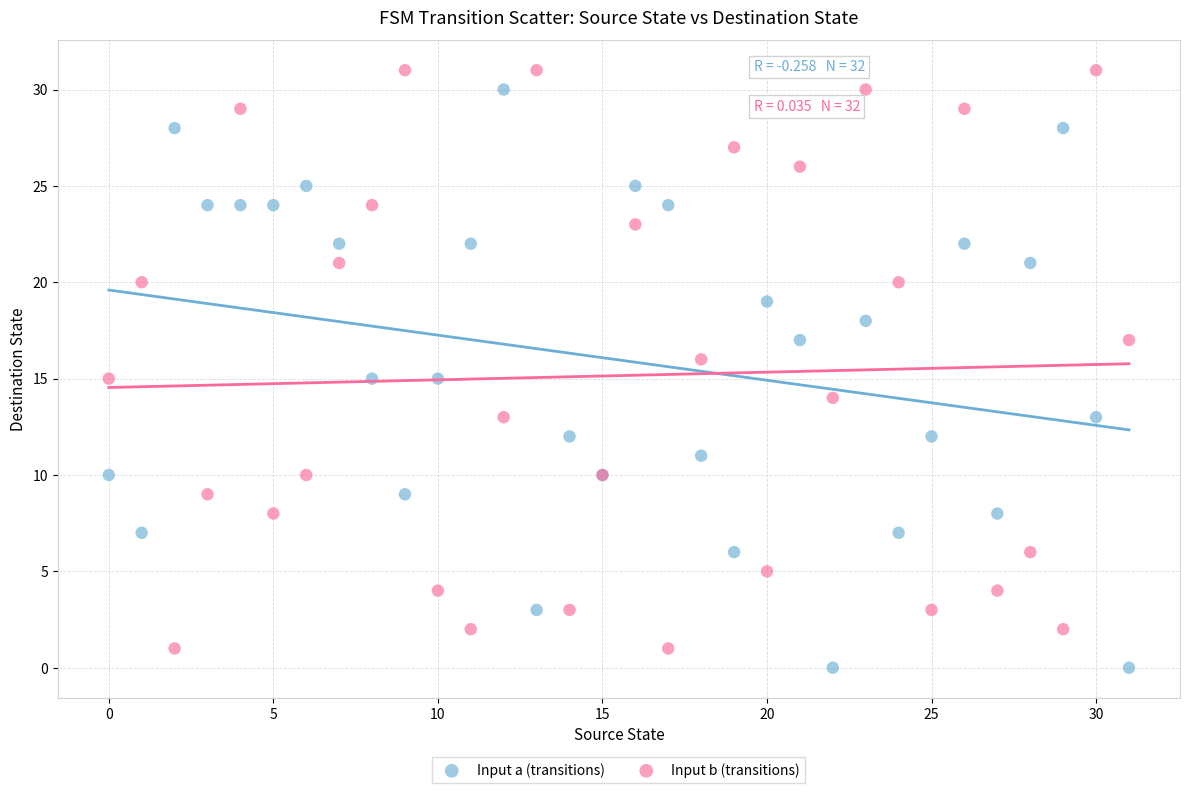

What are all the series names shown in the legend?

Input a (transitions), Input b (transitions)